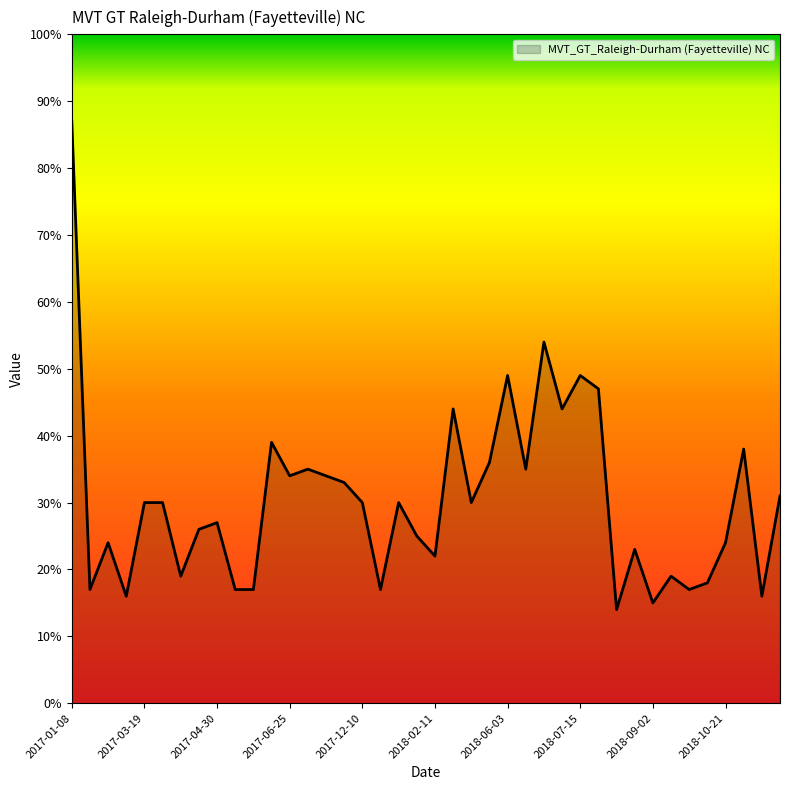

What is the difference between the maximum and minimum values?

73